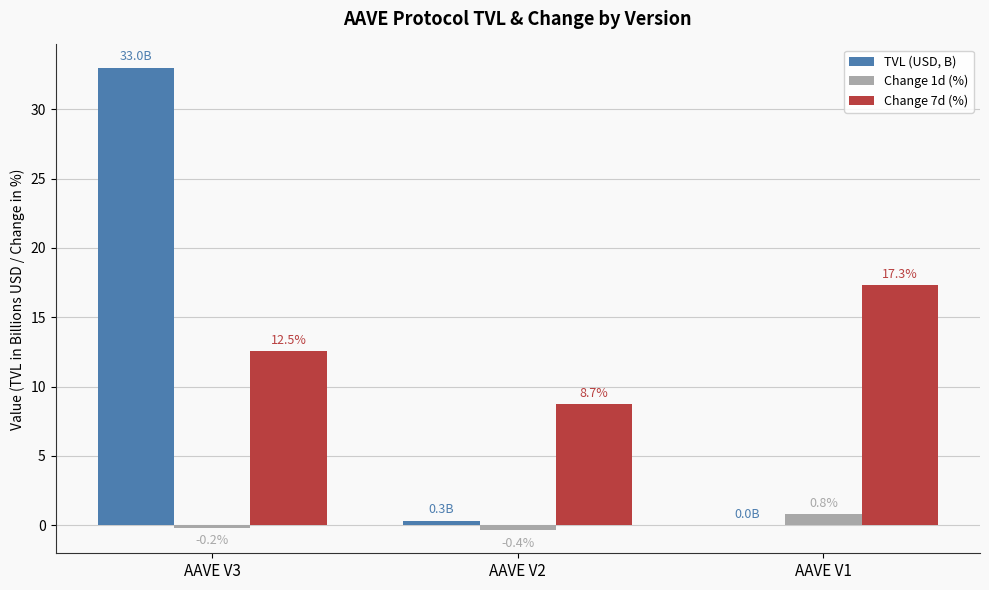

Count the number of categories in the chart.

3